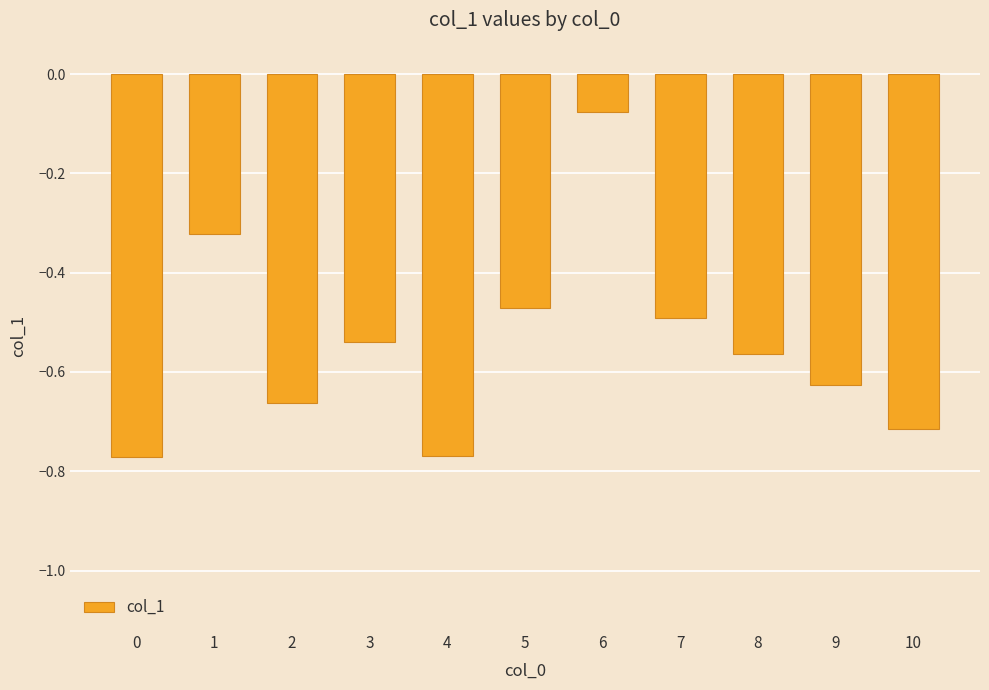

Which category has the highest value across all series?

6